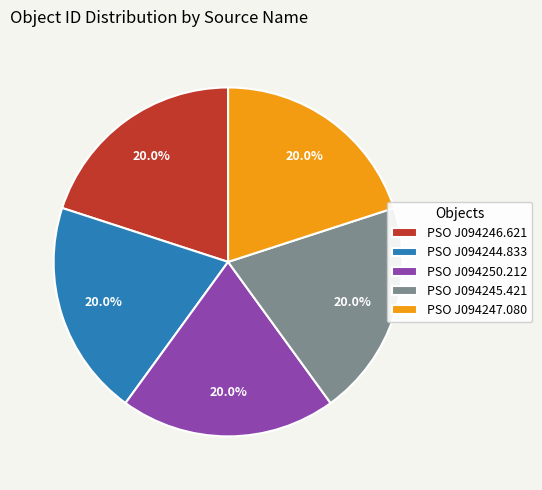

Is there a majority slice in this chart?

No